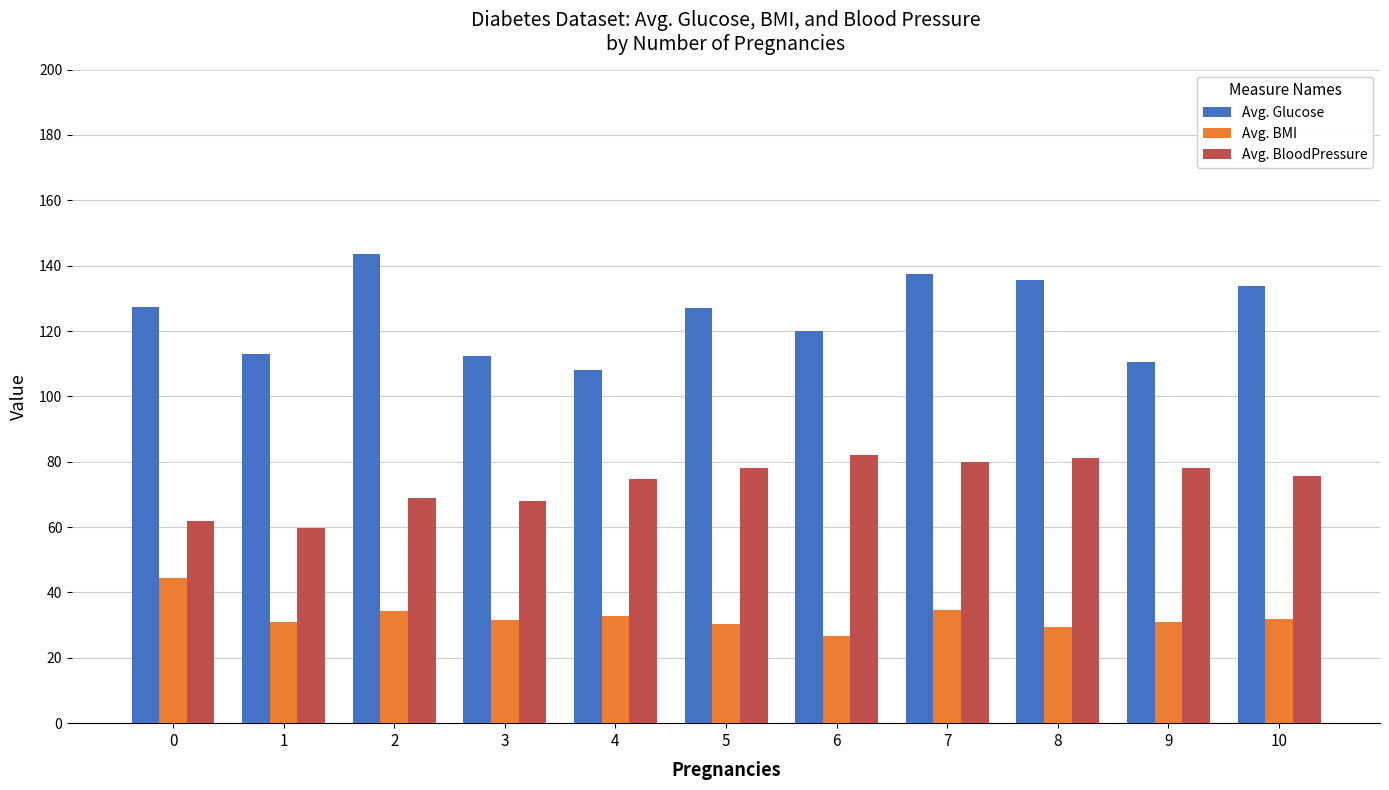

How many bars are there in total?

33